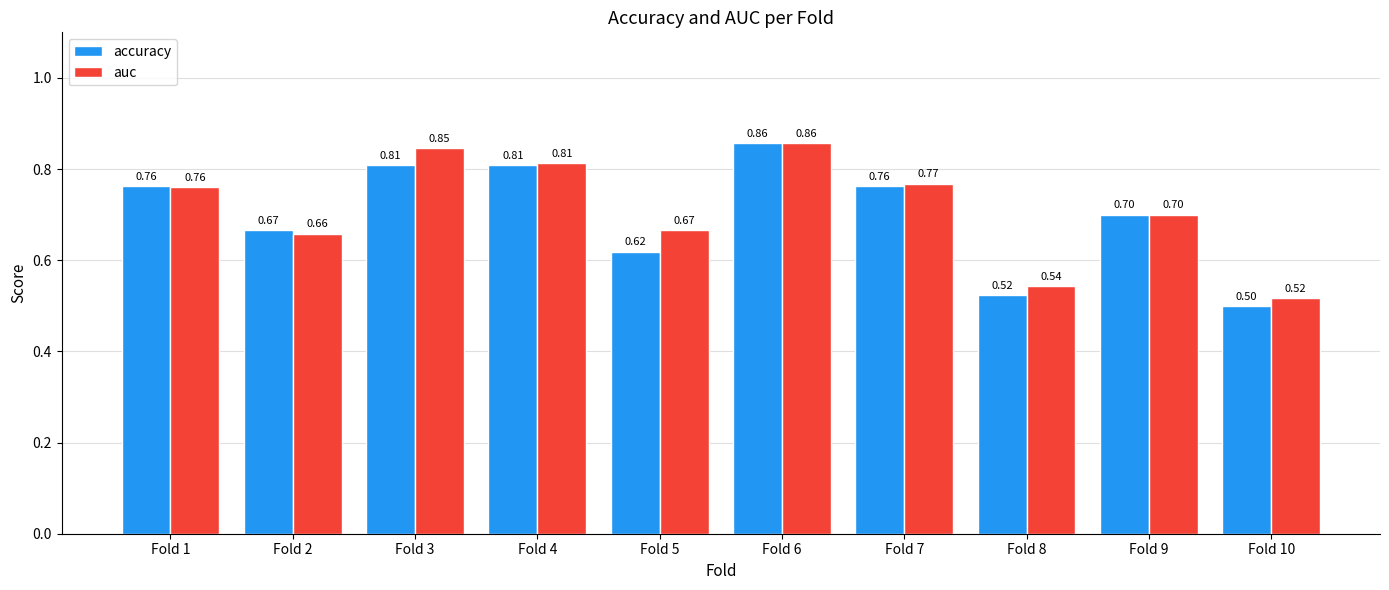

What is the sum of the accuracy values at Fold 4 and Fold 10?

1.3